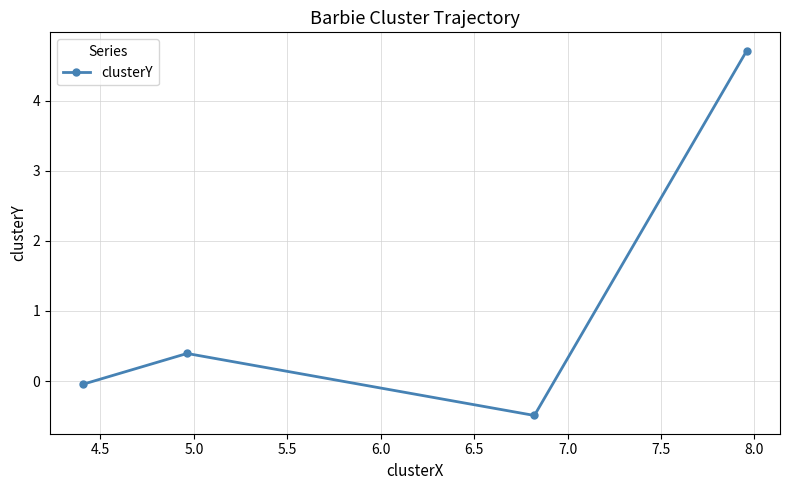

True or false: the data has more than 0 interior local peaks.

True